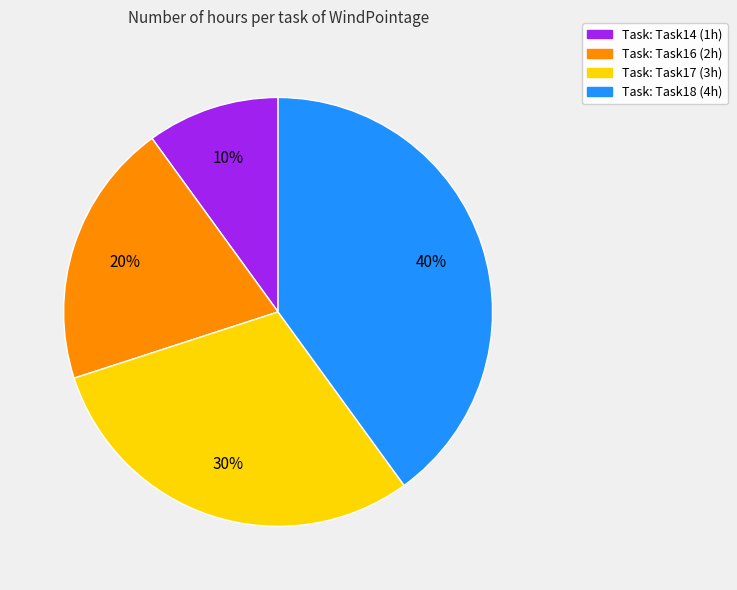

Is there any slice that represents more than half of the pie?

No